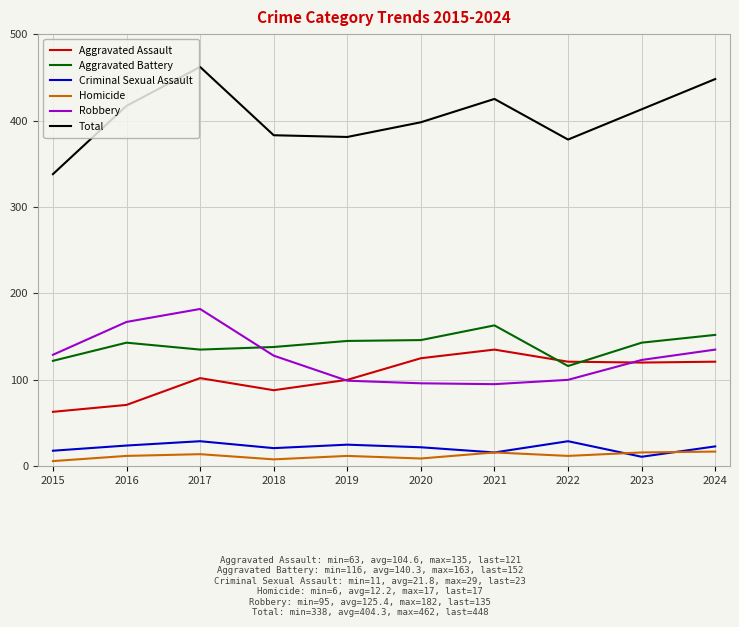

True or false: Total has a value of 413 at 2023.

True